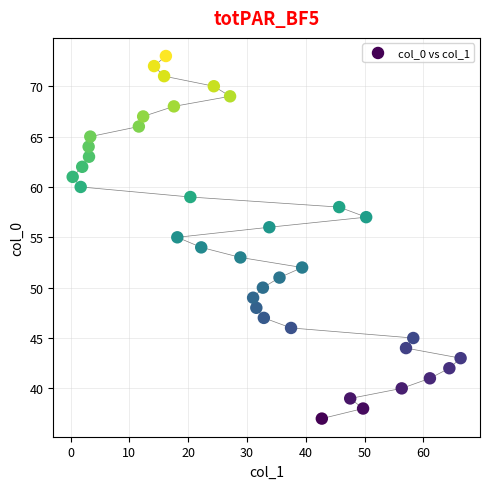

What is the range of Y values (max minus min)?

36